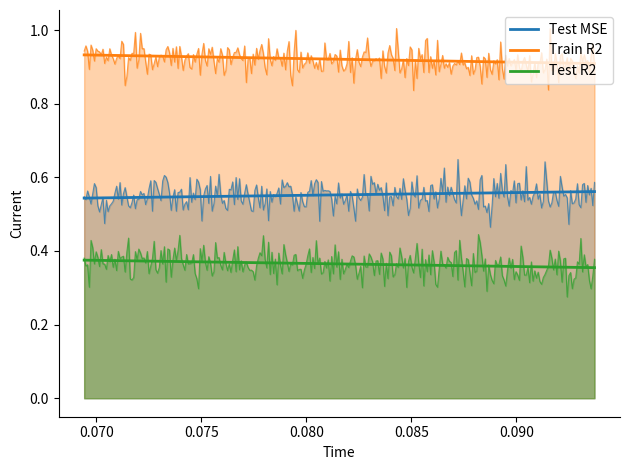

What is the average value of the Test MSE series?

0.6